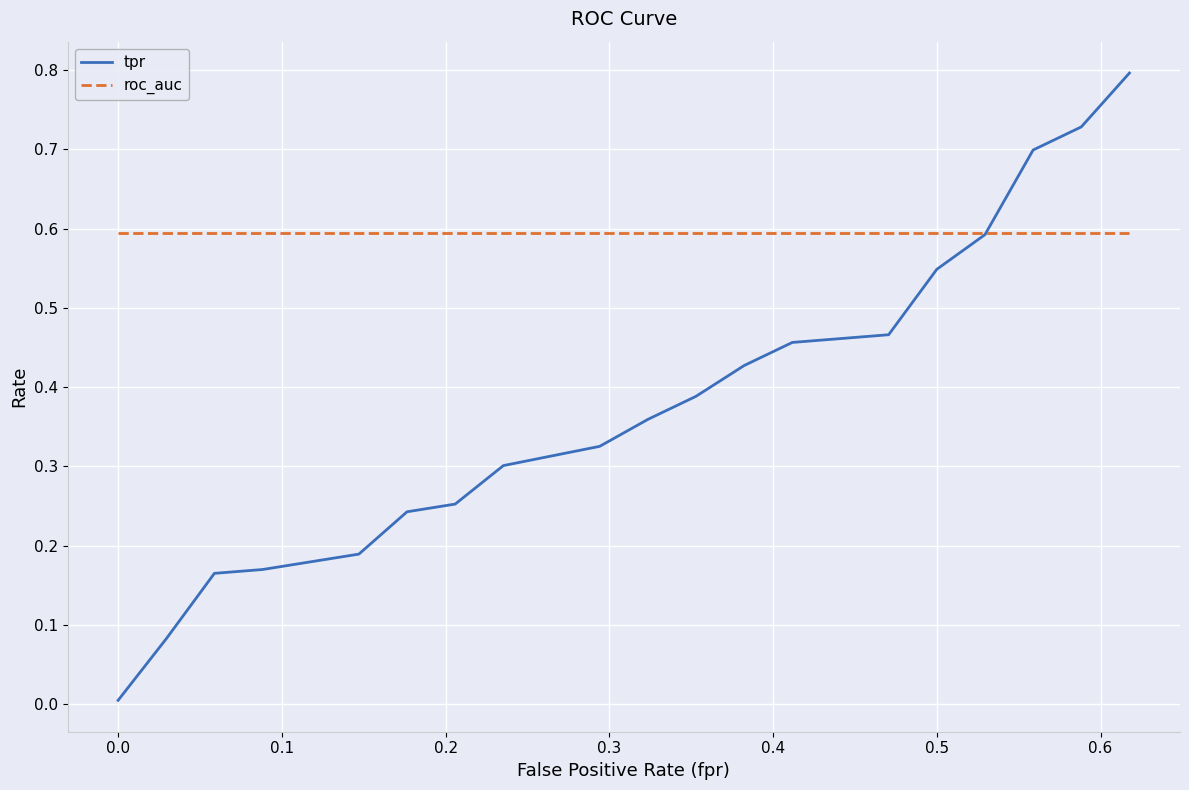

True or false: tpr and roc_auc cross at least once.

True